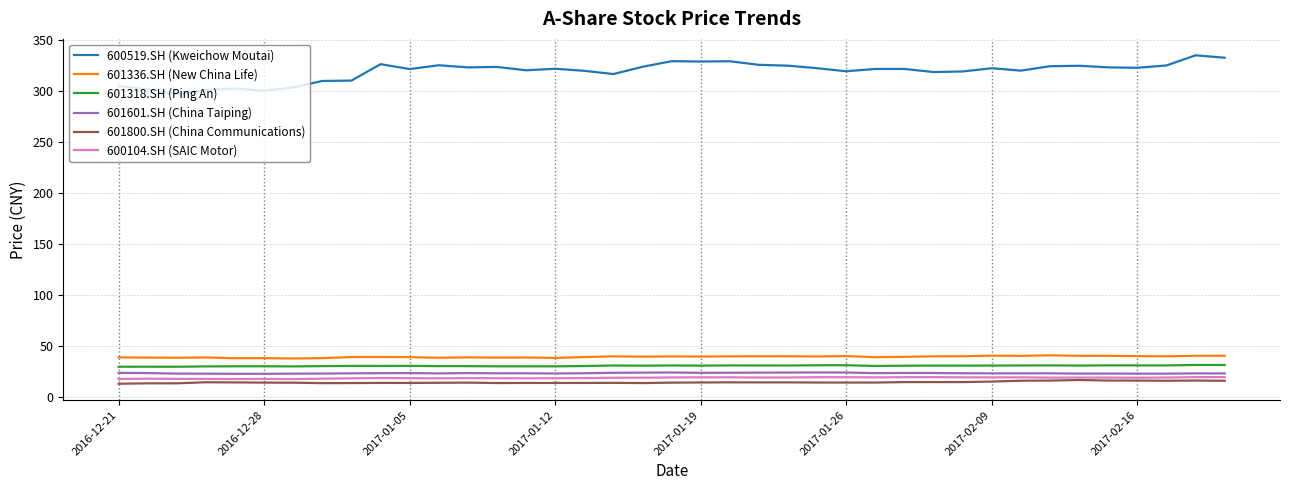

True or false: 601336.SH (New China Life) and 600519.SH (Kweichow Moutai) intersect in this chart.

False